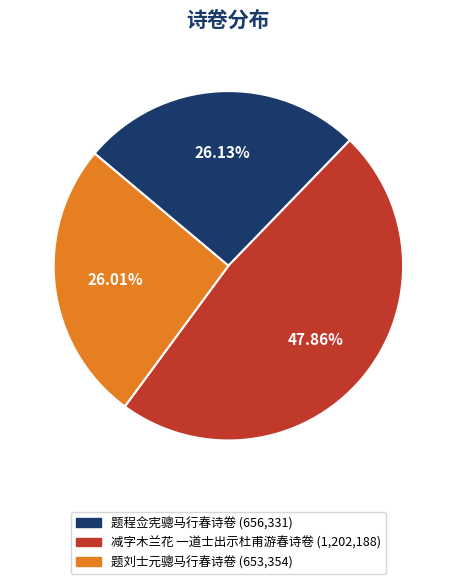

How many slices are in this pie chart?

3